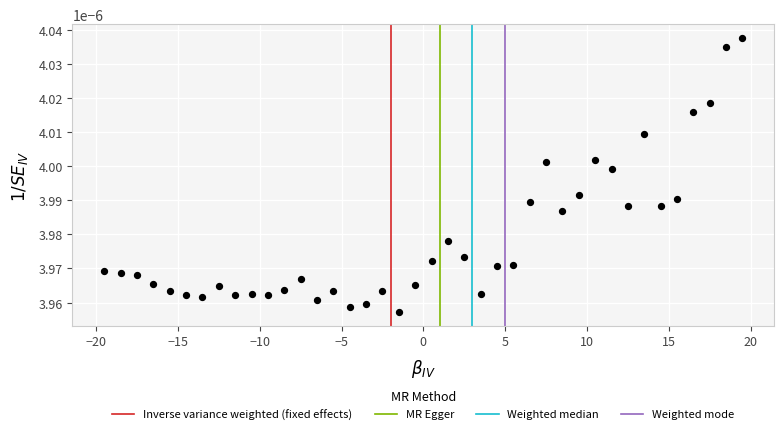

What is the range of X values (max minus min)?

39.0